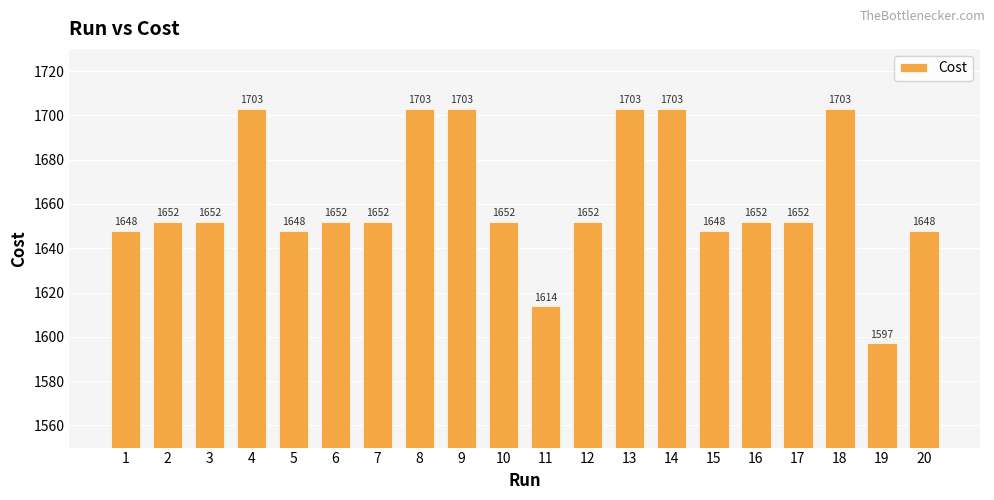

Which has a higher value, 19 or 12?

12